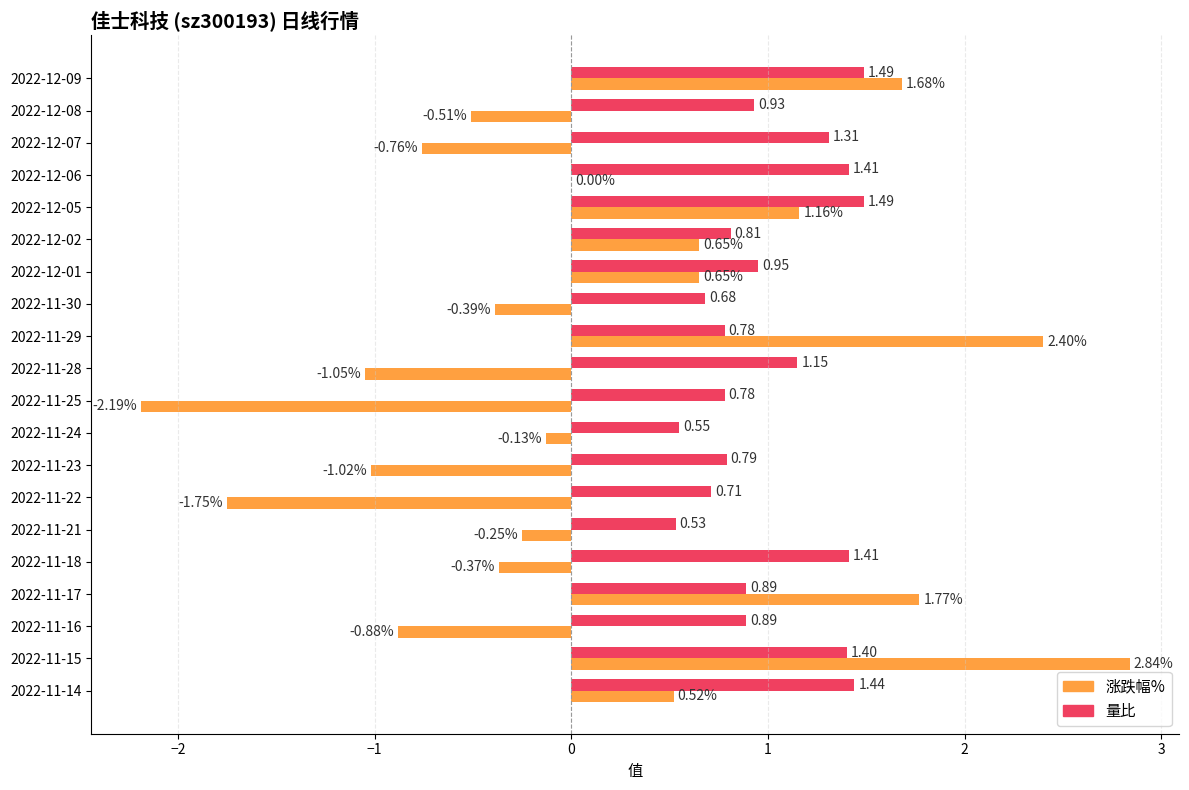

Which series changed the most between 2022-12-05 and 2022-11-24?

涨跌幅%